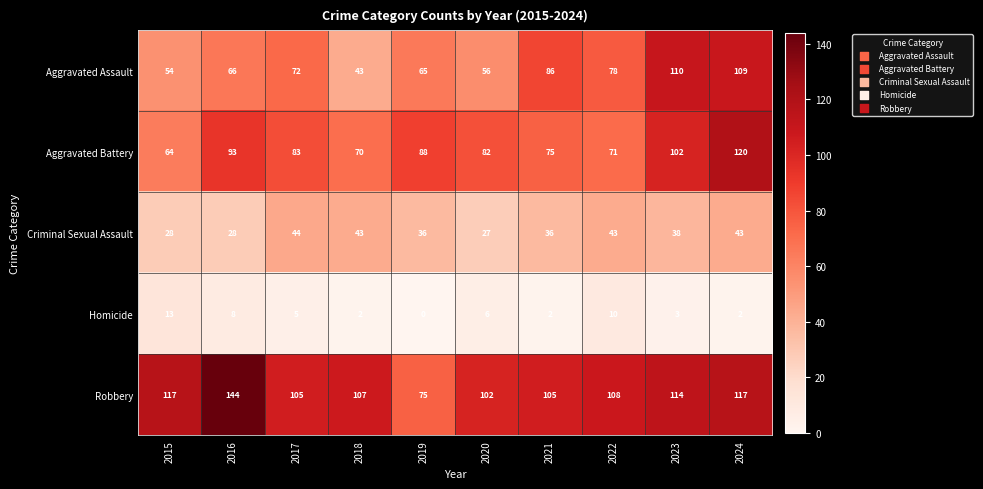

Which series has the largest total across all categories?

Robbery